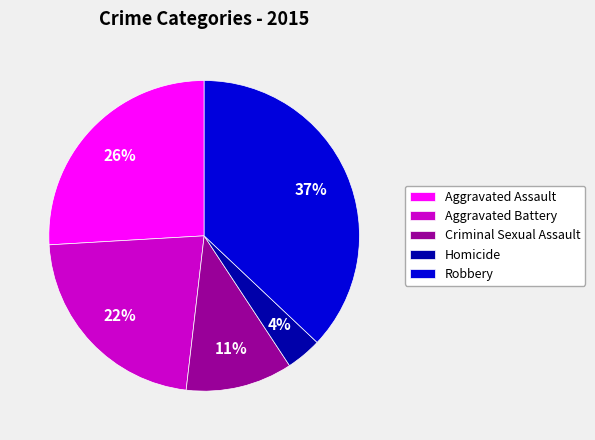

To the nearest percent, what is the average slice percentage?

20%